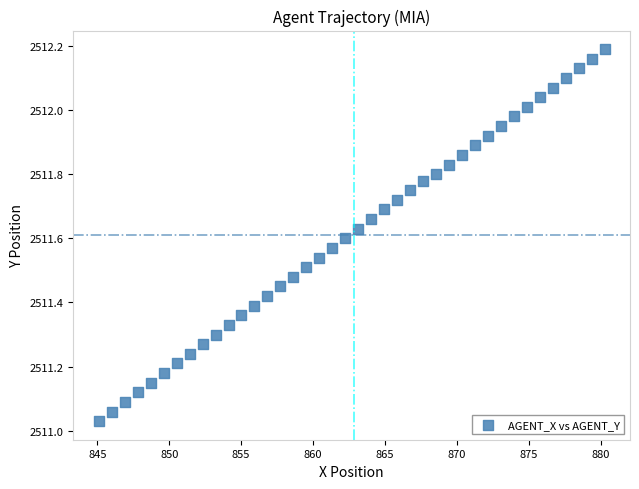

What is the range of X values (max minus min)?

35.2